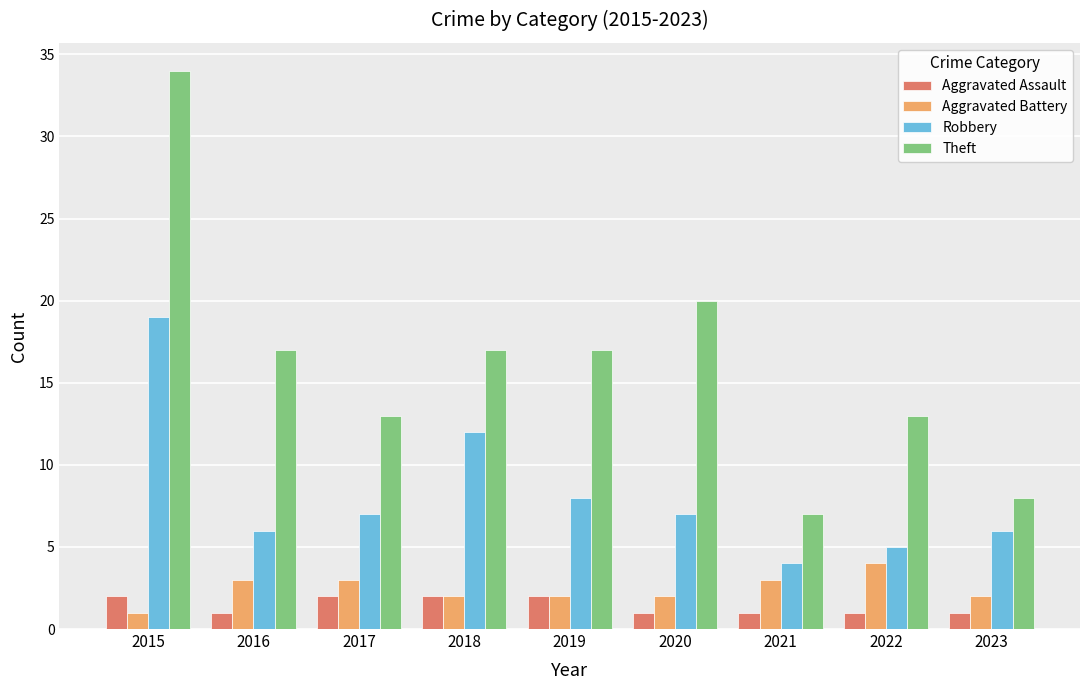

Reading left to right, list all the values displayed in this chart.

Aggravated Assault: 2015=2	2016=1	2017=2	2018=2	2019=2	2020=1	2021=1	2022=1	2023=1
Aggravated Battery: 2015=1	2016=3	2017=3	2018=2	2019=2	2020=2	2021=3	2022=4	2023=2
Robbery: 2015=19	2016=6	2017=7	2018=12	2019=8	2020=7	2021=4	2022=5	2023=6
Theft: 2015=34	2016=17	2017=13	2018=17	2019=17	2020=20	2021=7	2022=13	2023=8